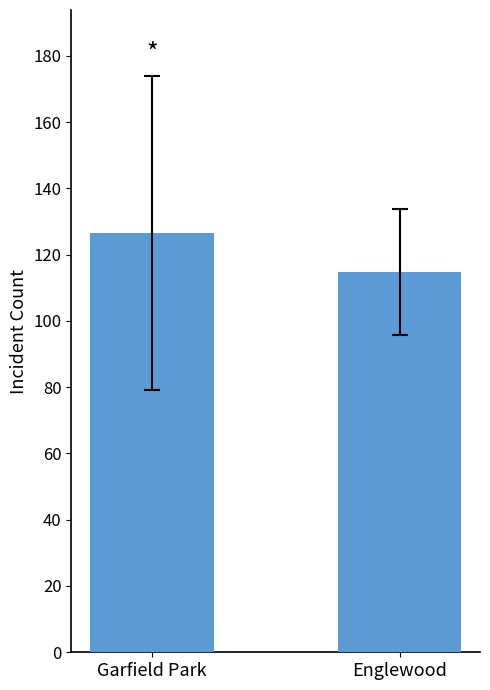

Reading left to right, transcribe all the data shown in this chart.

Garfield Park=126.5	Englewood=114.7